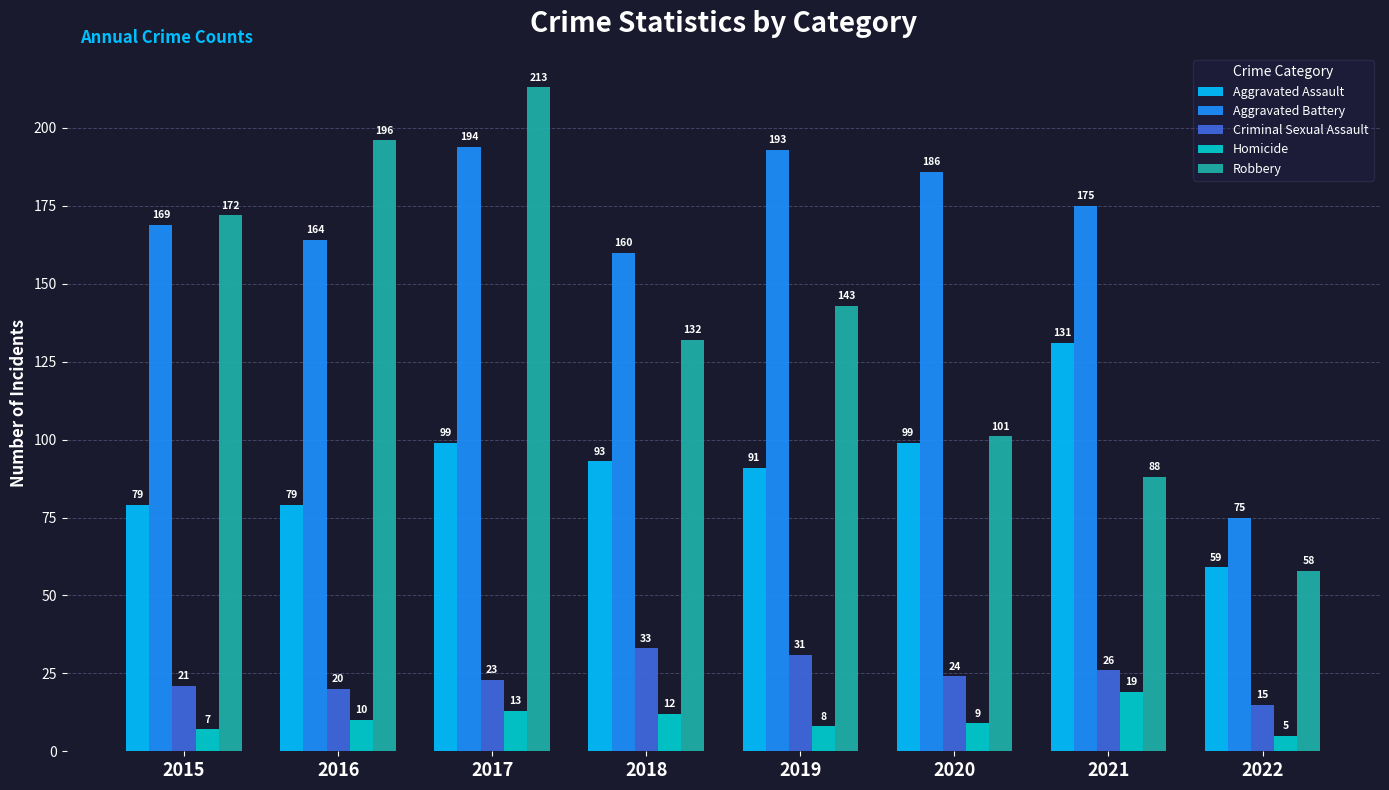

How many data points does each series have?

8